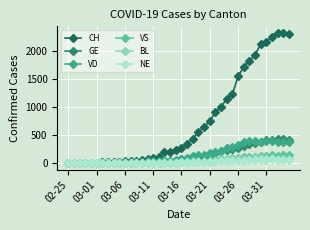

Count the number of data series in this chart.

6